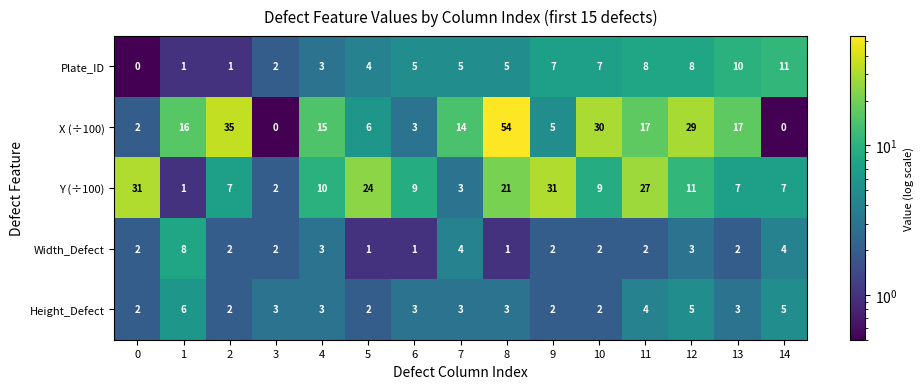

True or false: Width_Defect has a value of 2 at 11.

True